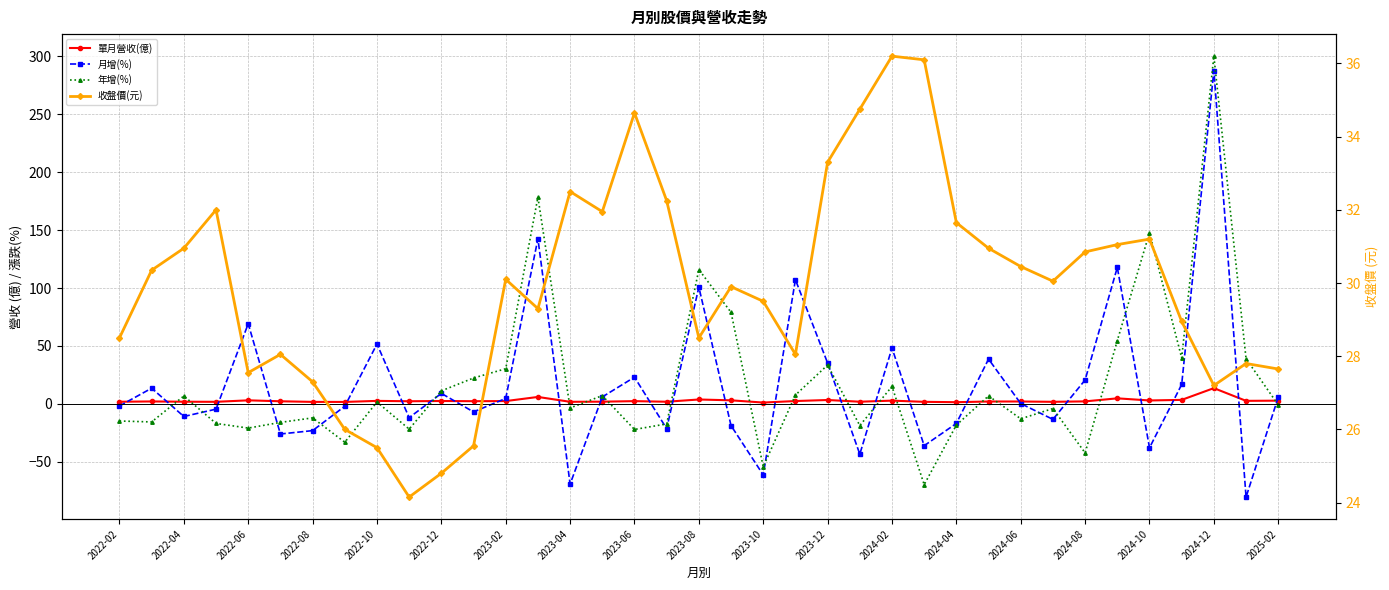

What is the lowest value of the 收盤價(元) series?

24.1